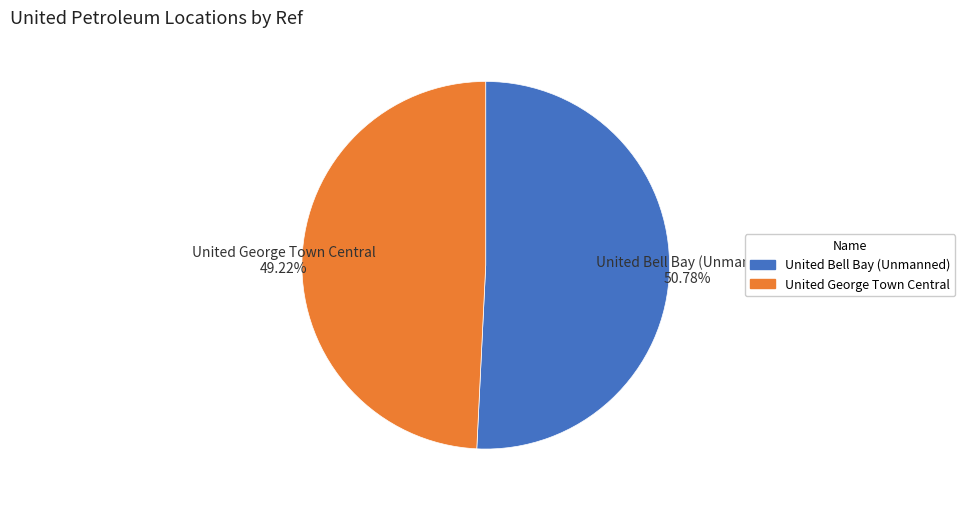

Is it true that United Bell Bay (Unmanned) is 37% of the pie?

False